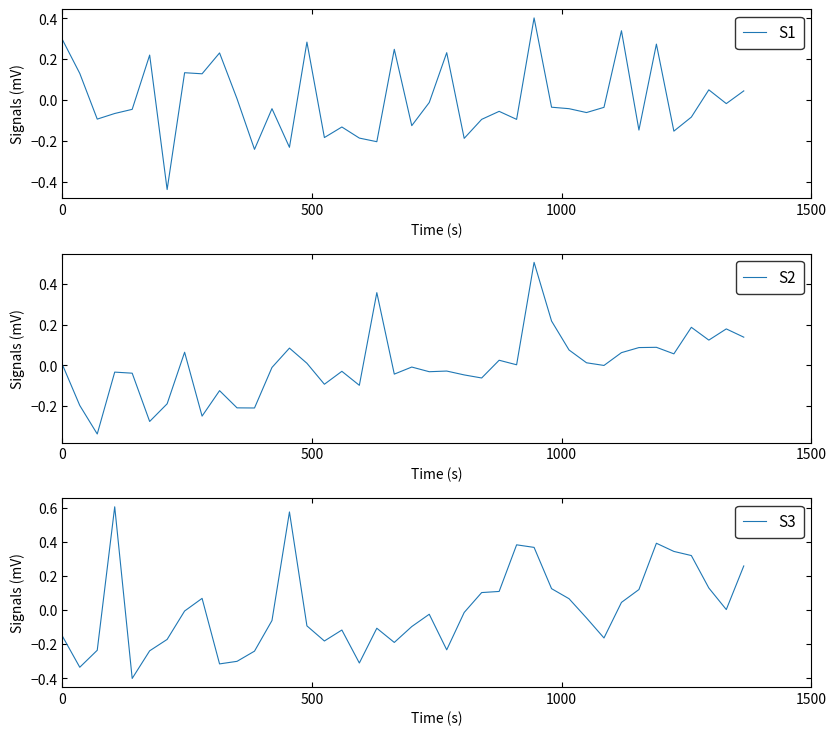

How many distinct data groups are displayed?

3